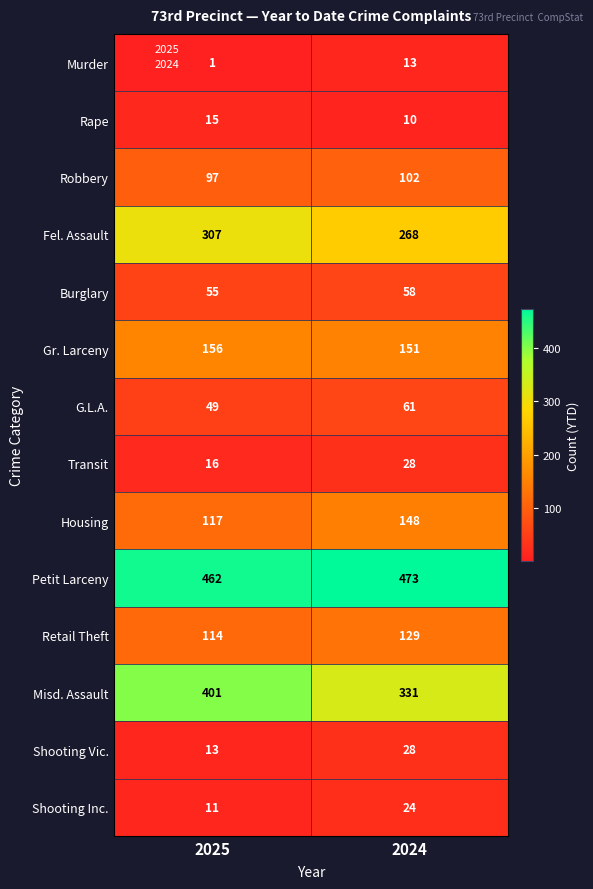

Which series has the largest total across all categories?

Petit Larceny